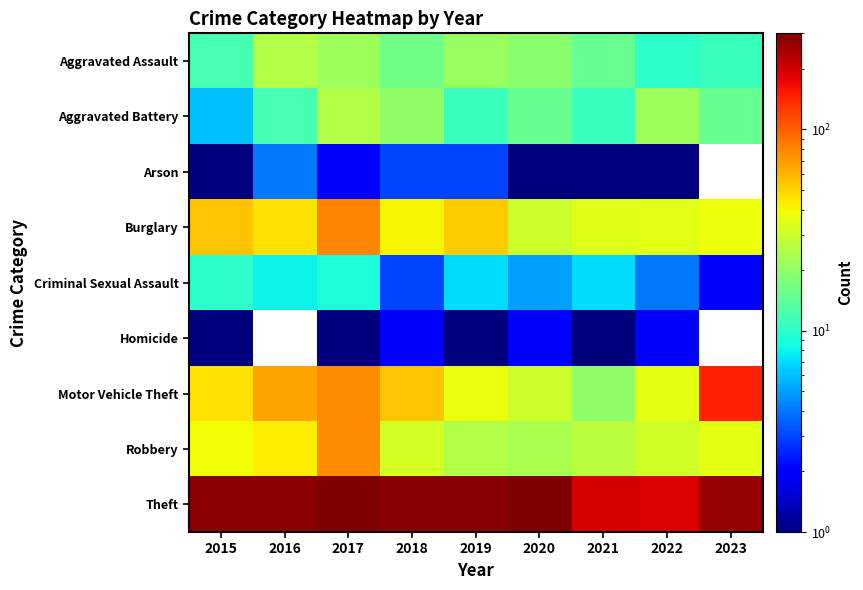

At which label is Aggravated Assault closest to 17?

2018